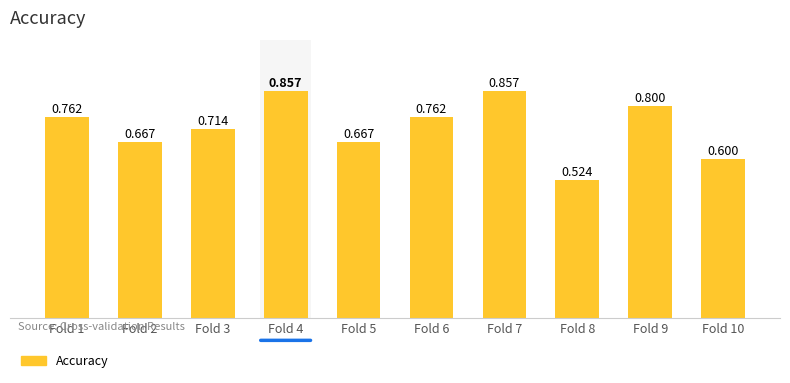

The value at Fold 2 is 0.9. True or false?

False